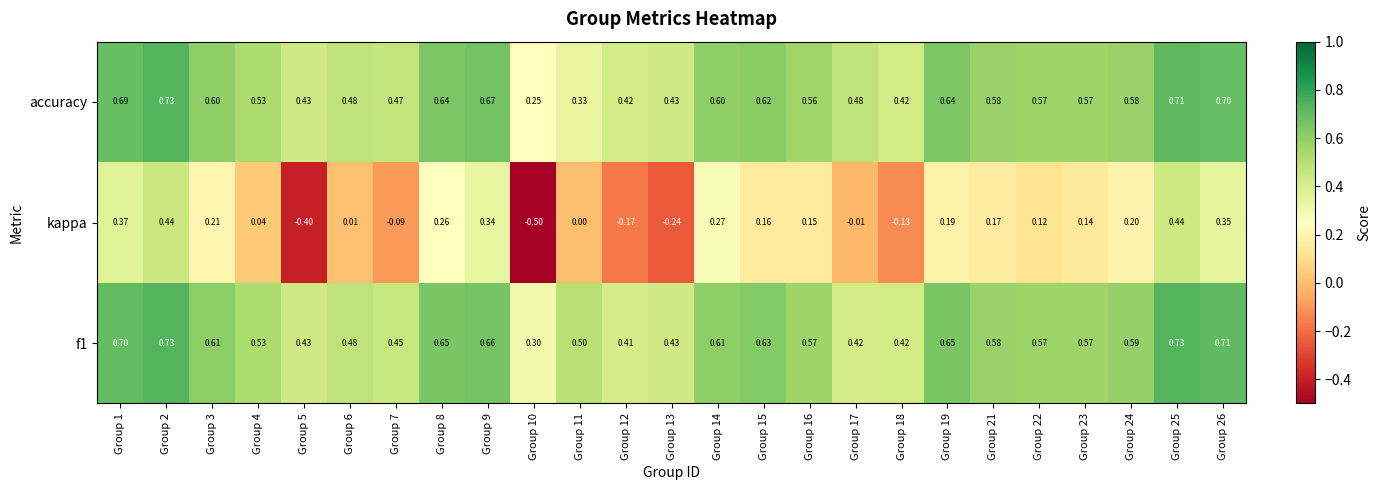

Which series has the largest range (max minus min)?

kappa